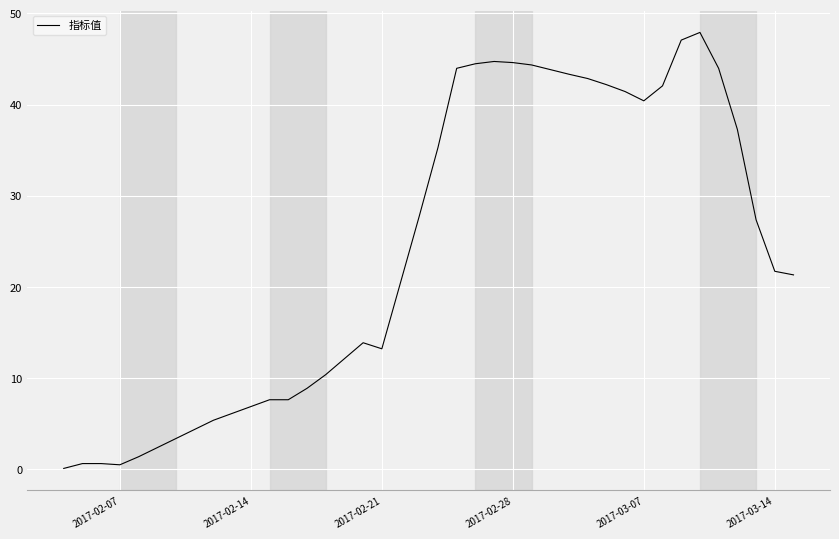

What is the average value?

23.8